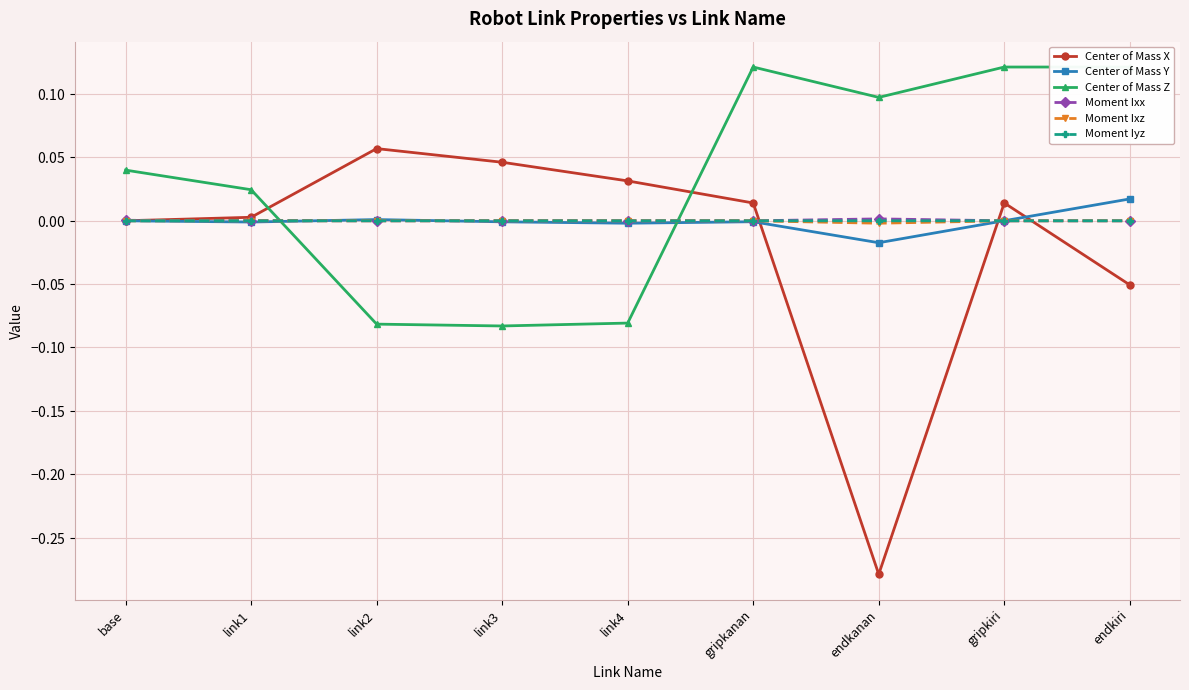

True or false: Center of Mass X and Moment Ixz intersect in this chart.

True